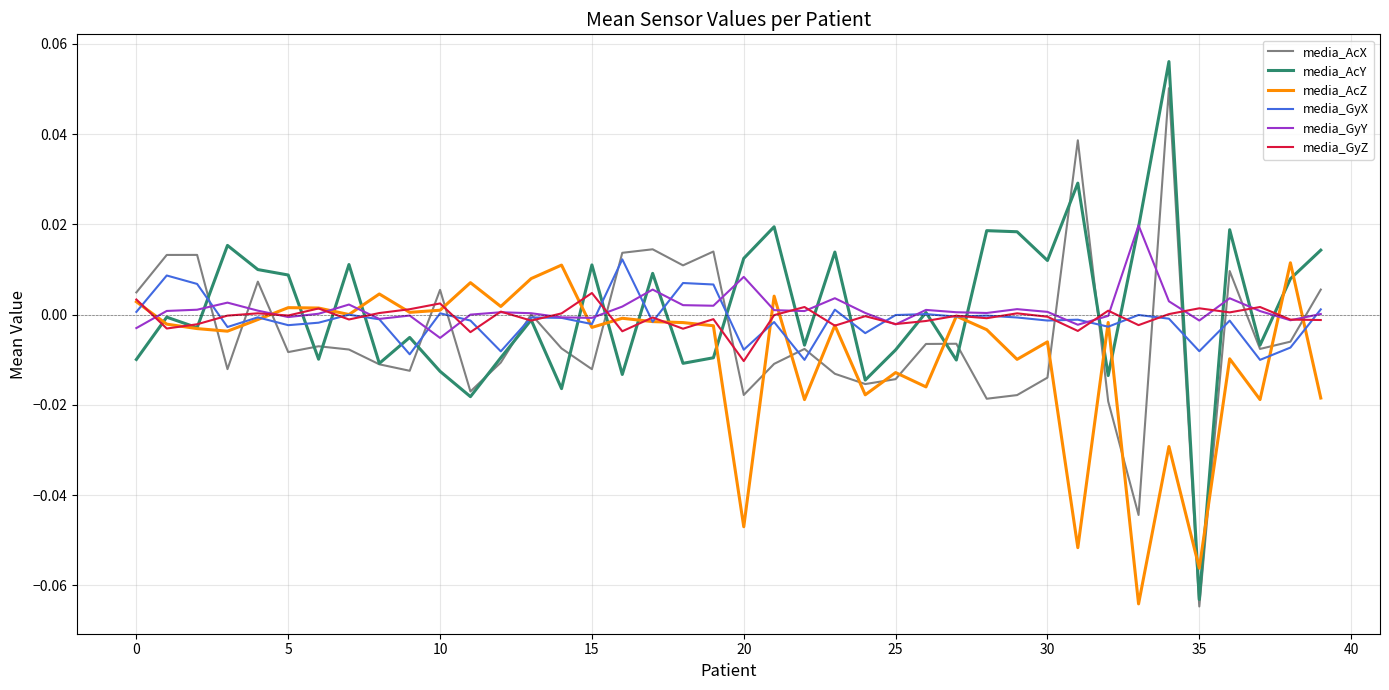

Which series has the largest range (max minus min)?

media_AcY